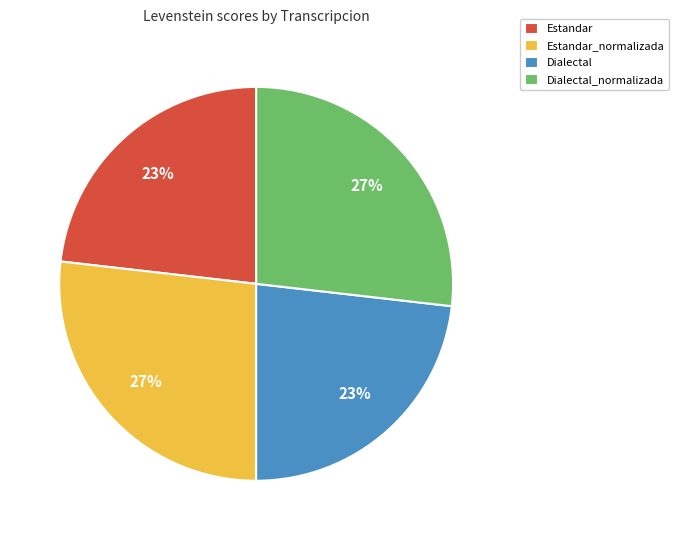

Is there any slice that represents more than half of the pie?

No